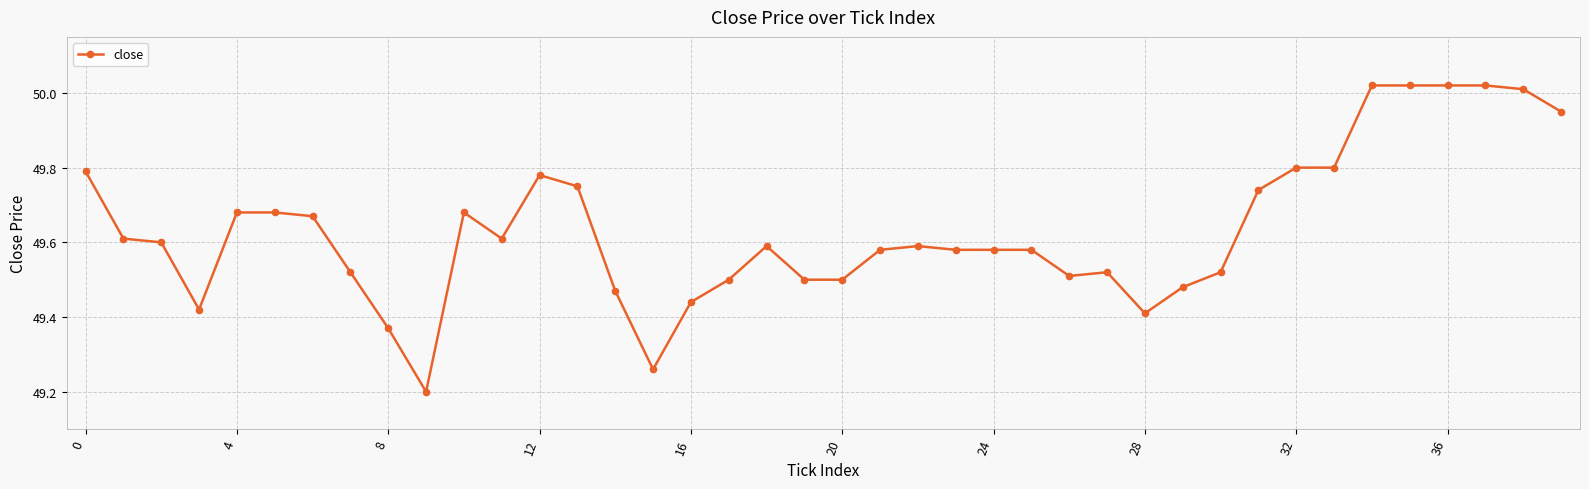

What is the minimum value shown in the chart?

49.2